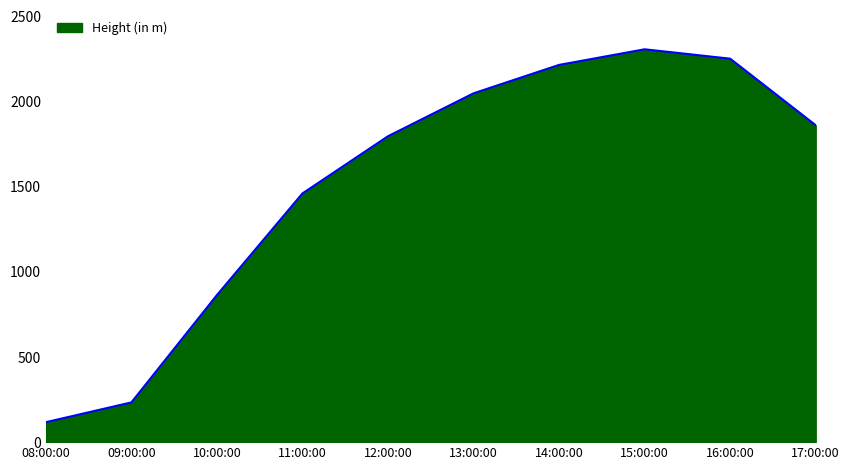

List the labels in order of value, largest first.

15:00:00, 16:00:00, 14:00:00, 13:00:00, 17:00:00, 12:00:00, 11:00:00, 10:00:00, 09:00:00, 08:00:00